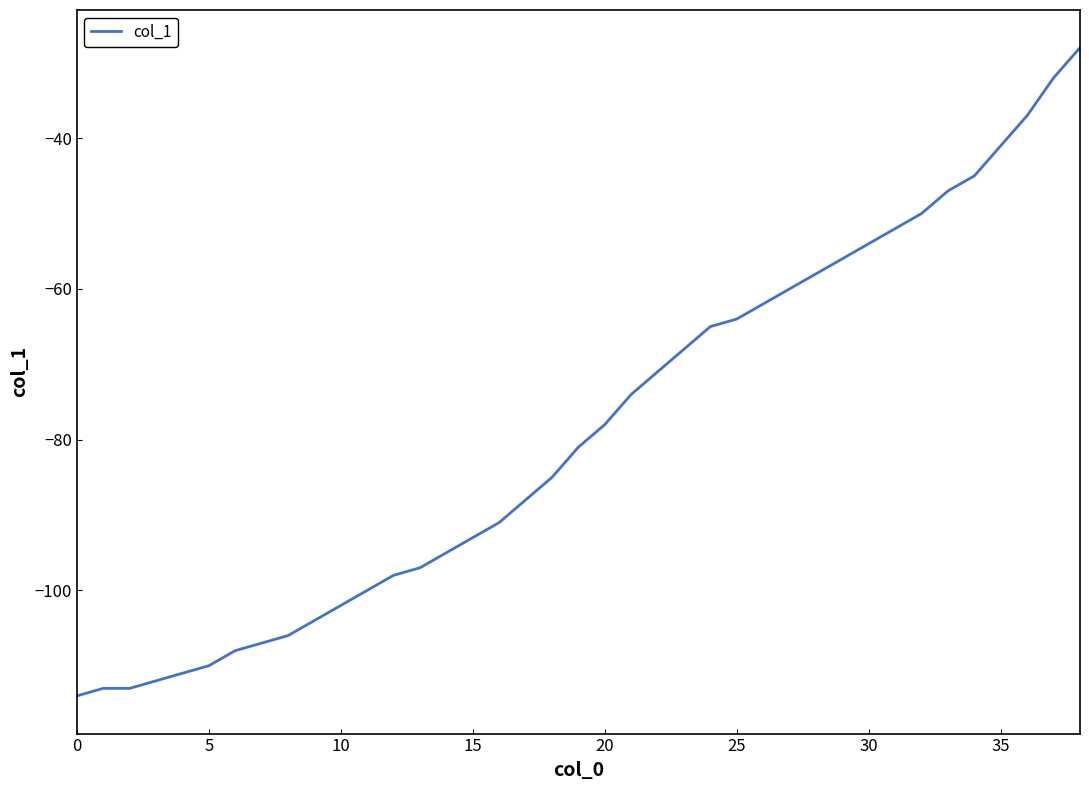

What is the difference between the maximum and minimum values?

86